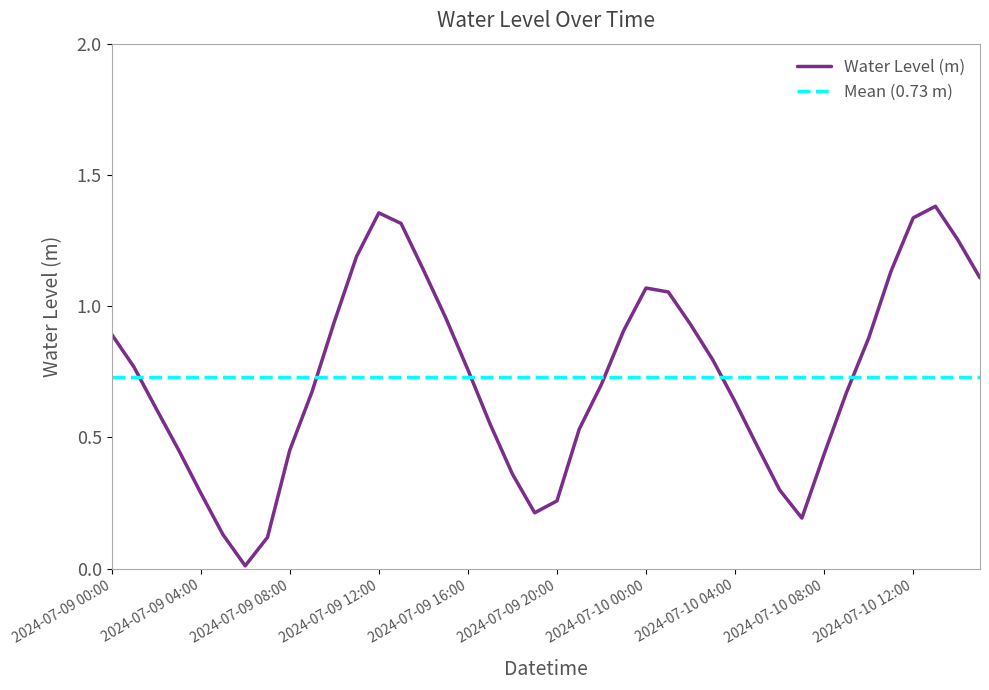

How many categories are shown in the chart?

40